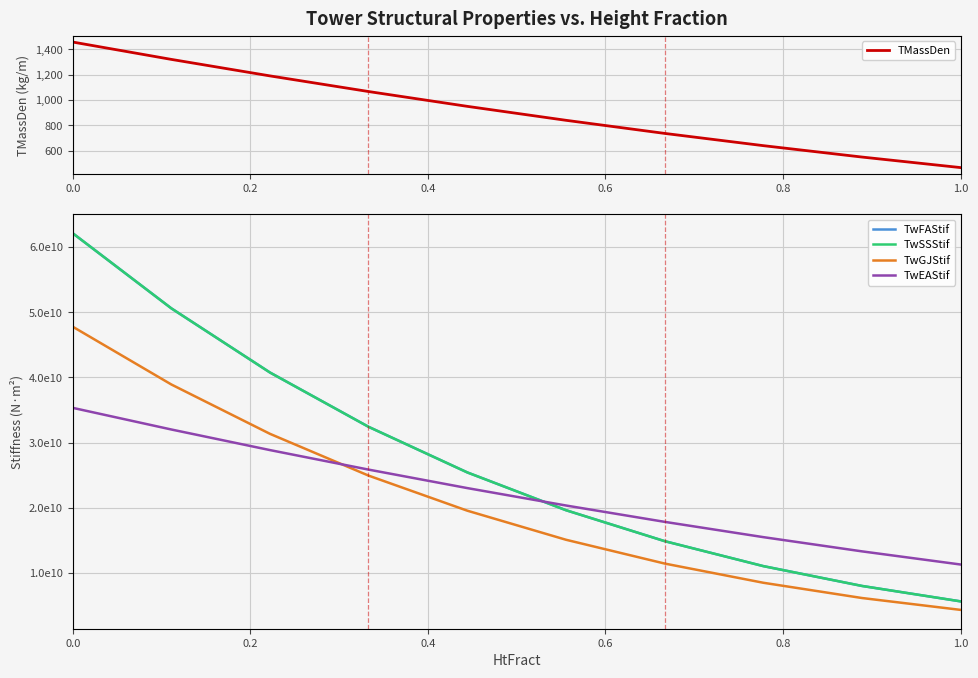

True or false: TwGJStif has more than 1 points higher than both neighbors.

False